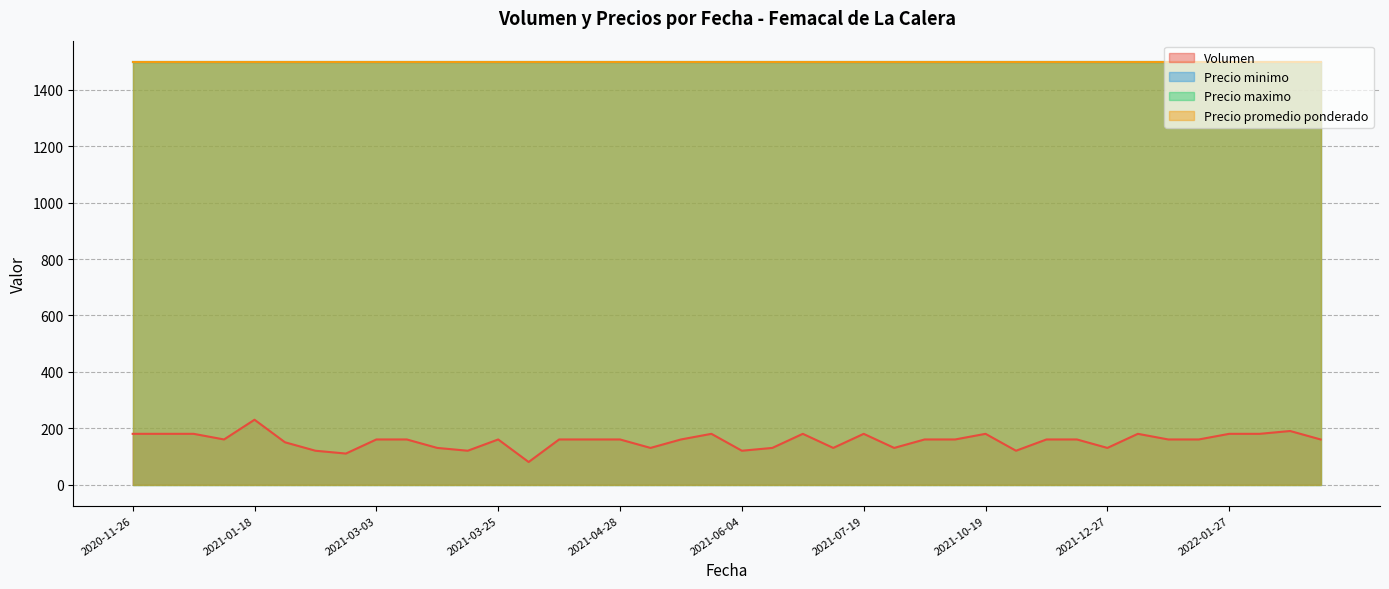

True or false: Precio maximo and Precio minimo intersect in this chart.

False